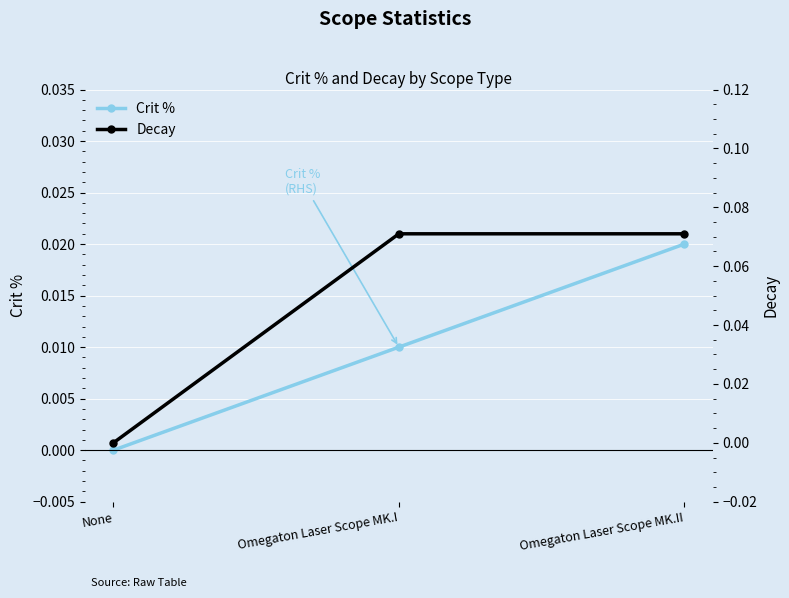

List the labels in order of Crit % value, largest first.

Omegaton Laser Scope MK.II, Omegaton Laser Scope MK.I, None